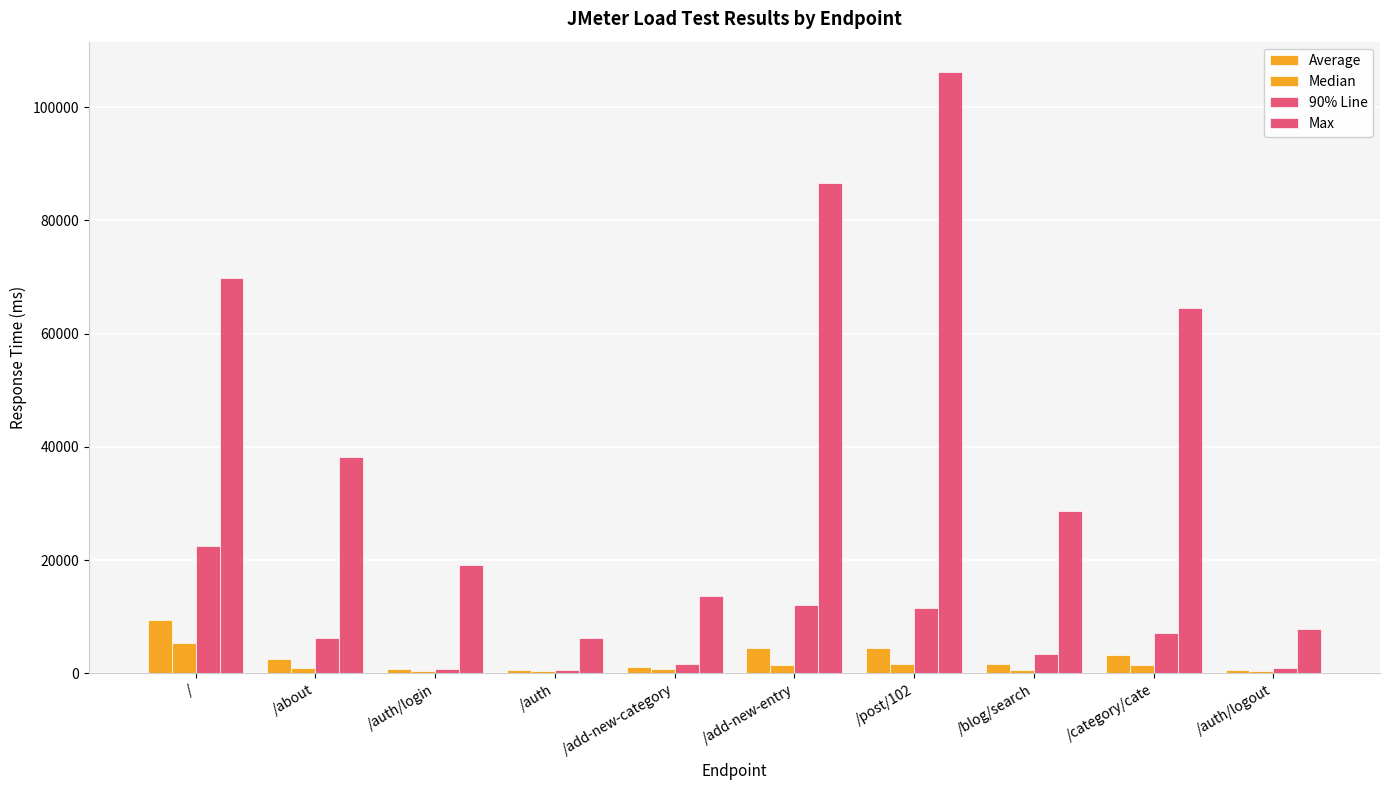

How many categories are shown in the chart?

10